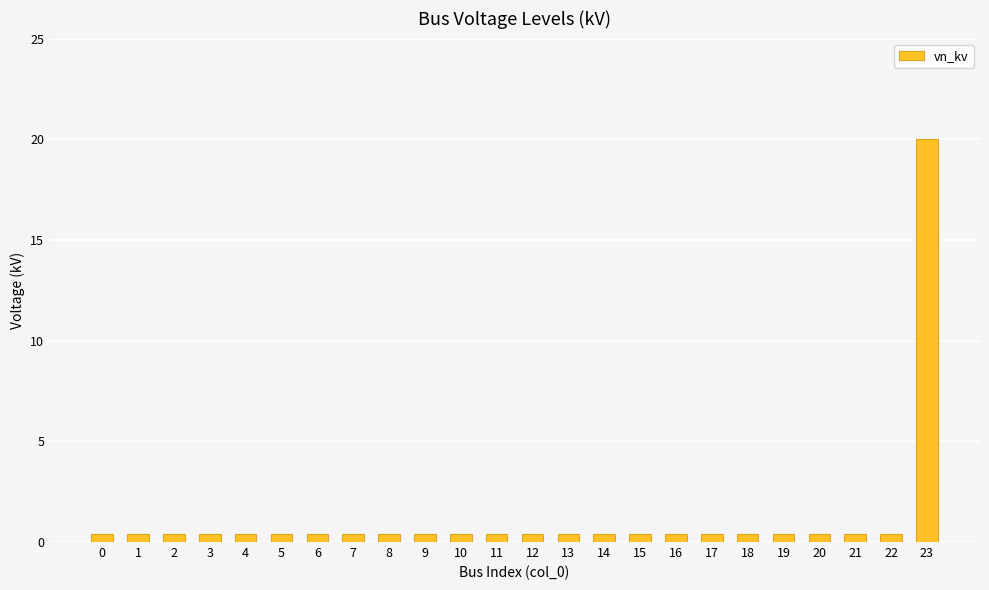

True or false: the data shows 0.4 at 7.

True